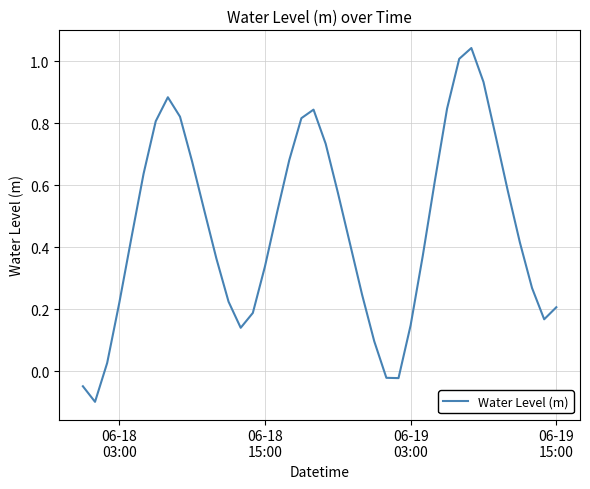

What is the greatest value displayed?

1.0